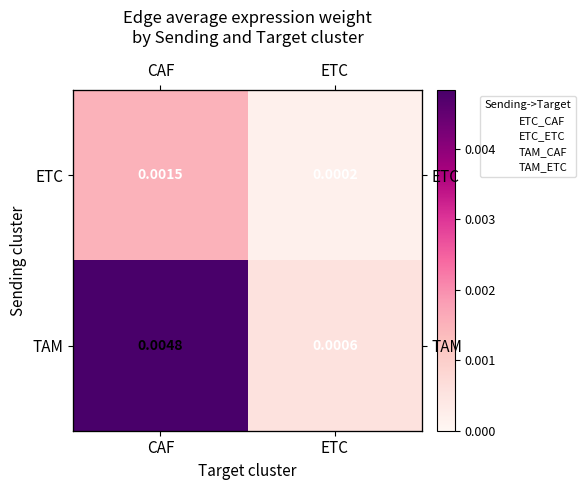

Which series has the largest range (max minus min)?

TAM